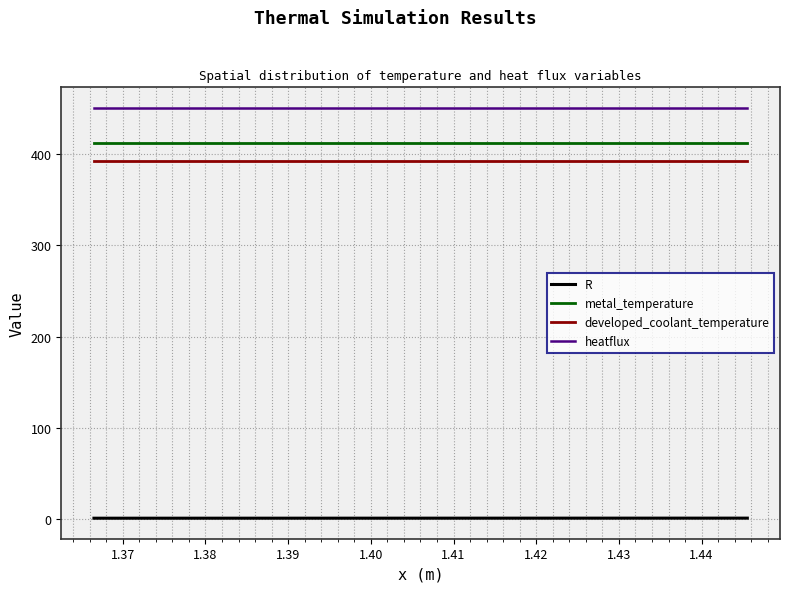

Which series has the largest total across all categories?

heatflux